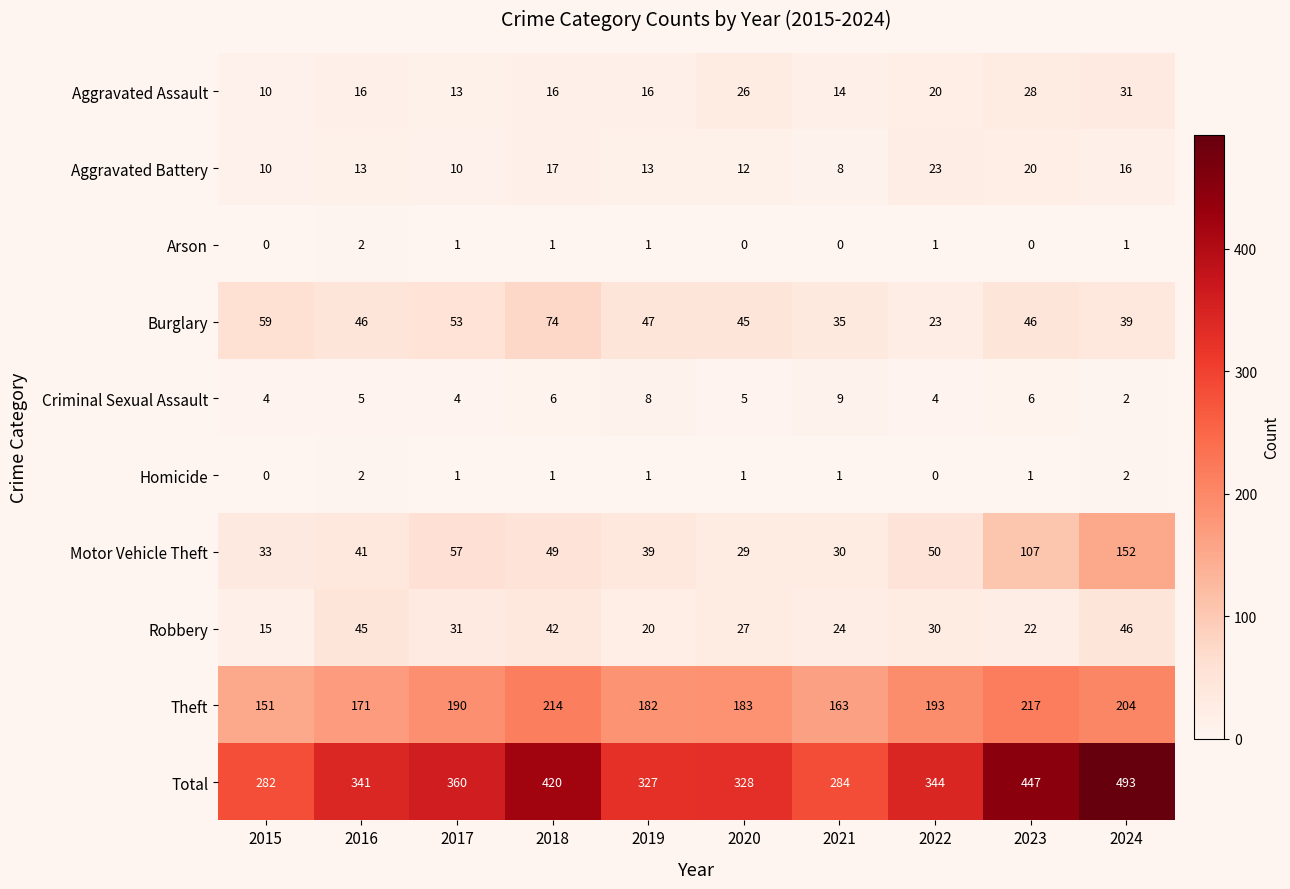

Which series has the widest spread of values?

Total